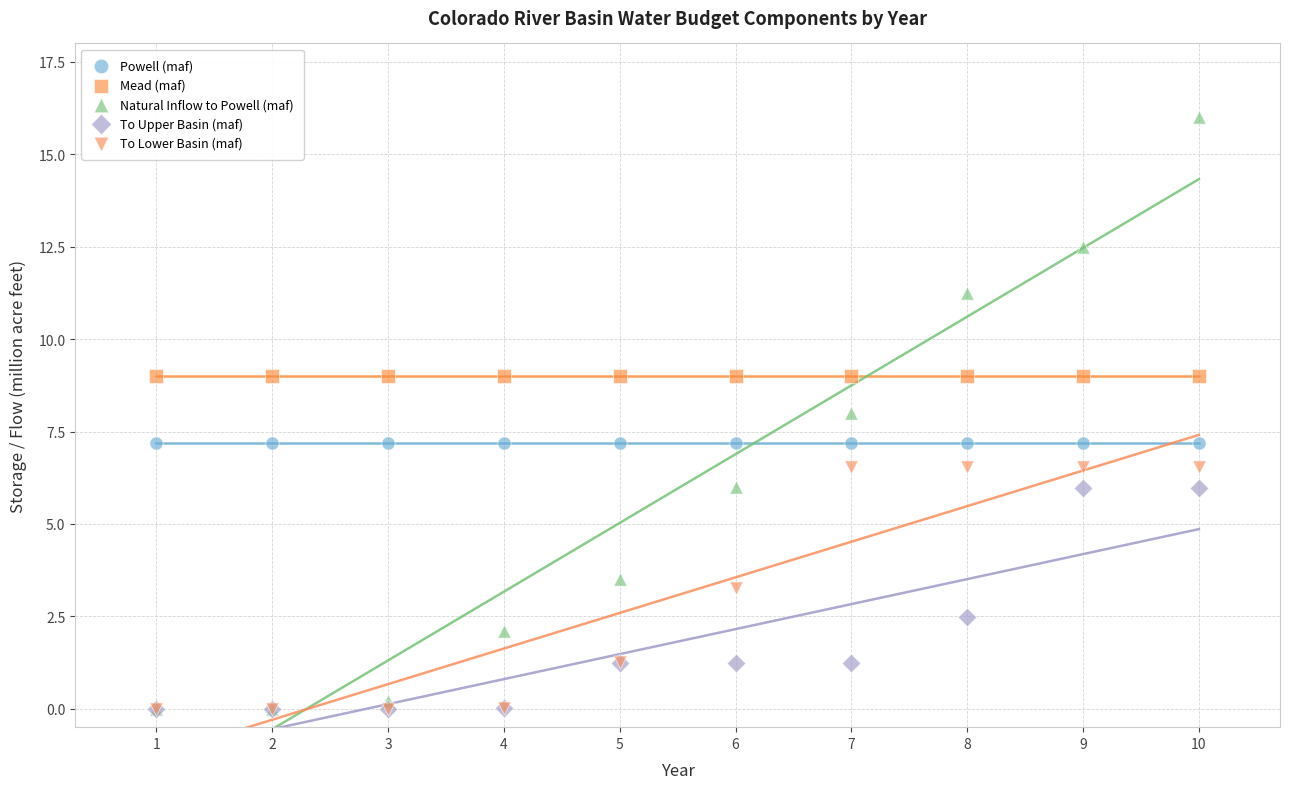

What are all the series names shown in the legend?

Powell (maf), Mead (maf), Natural Inflow to Powell (maf), To Upper Basin (maf), To Lower Basin (maf)